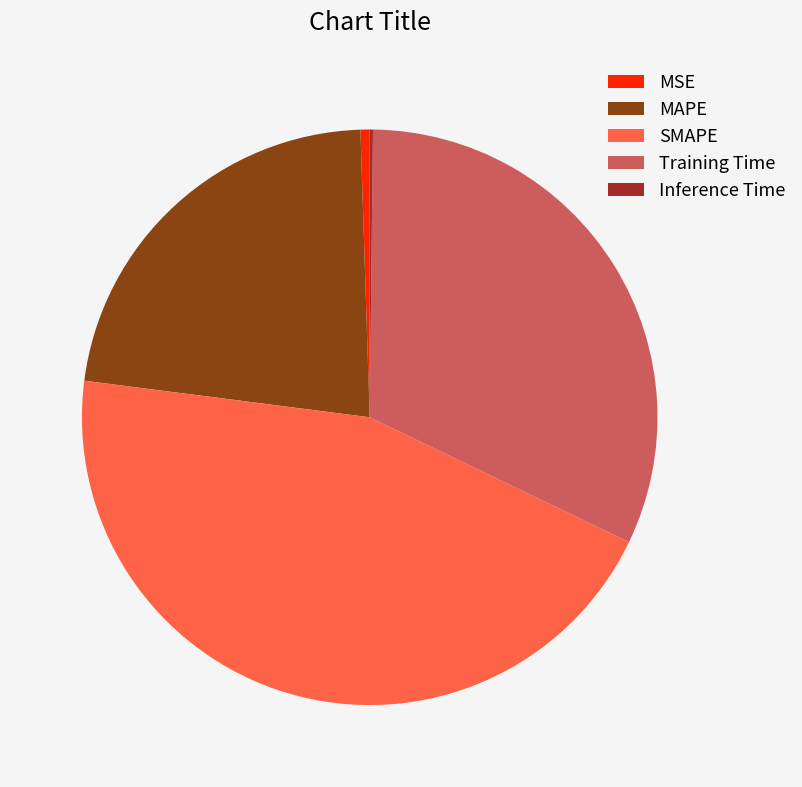

True or false: Training Time accounts for 32% of the total.

True